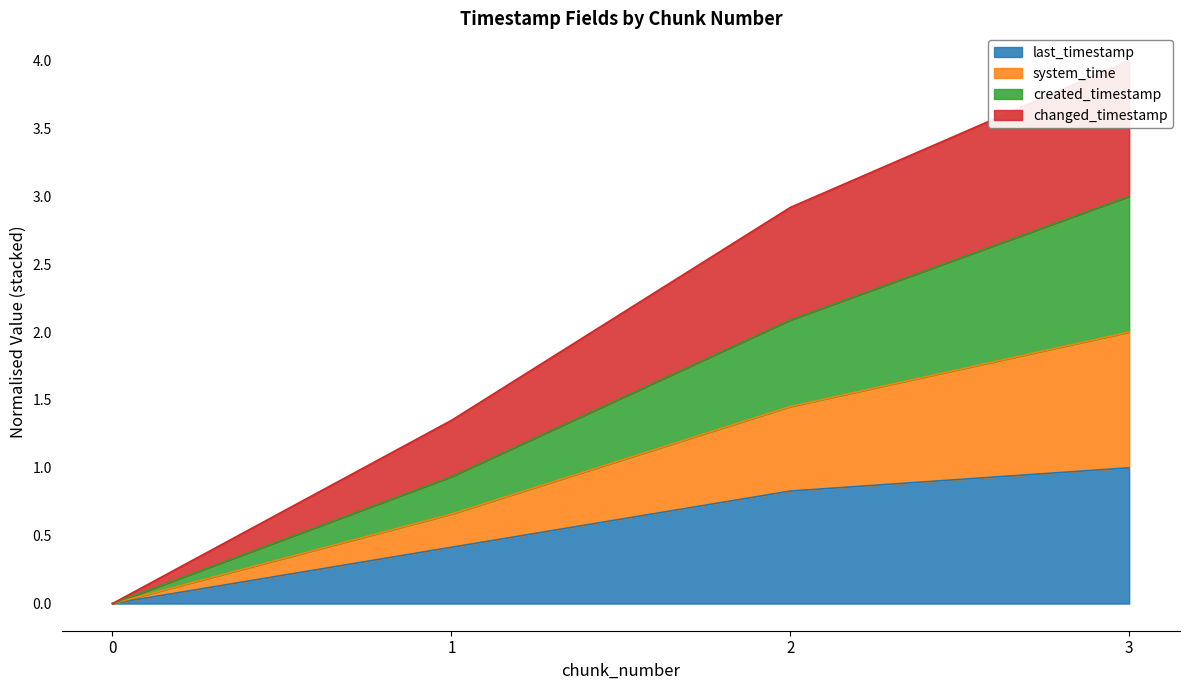

Is the value of last_timestamp at 2 greater than the value of system_time at 0?

Yes